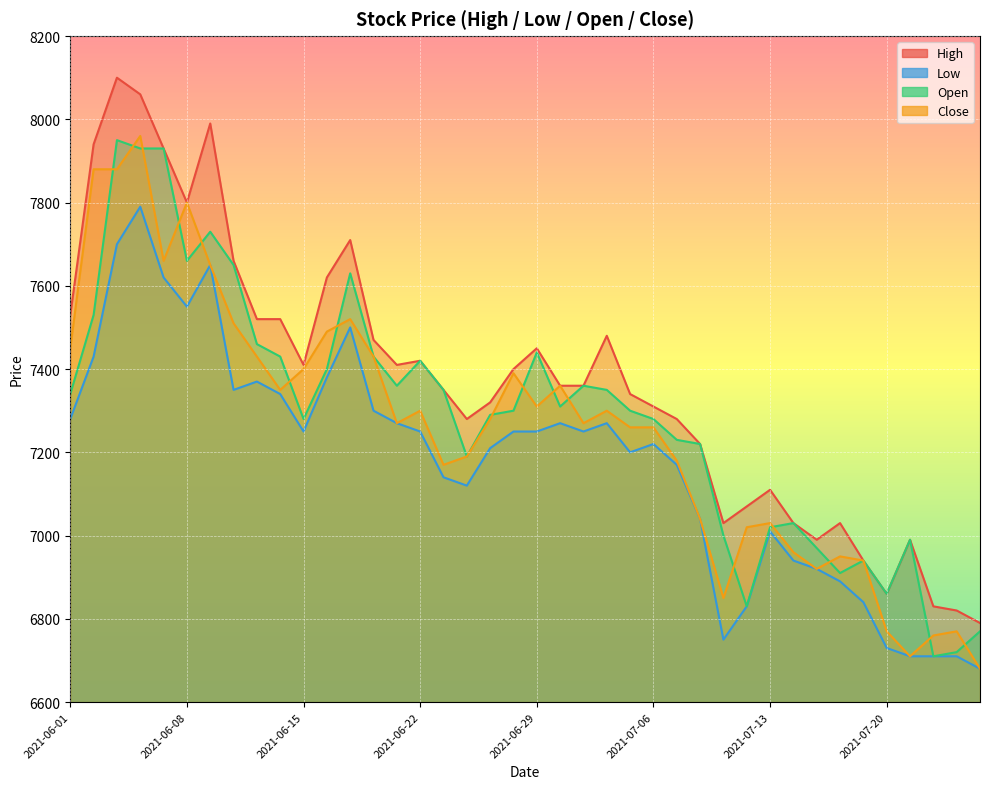

The value of Open at 2021-07-08 is 7220. True or false?

True